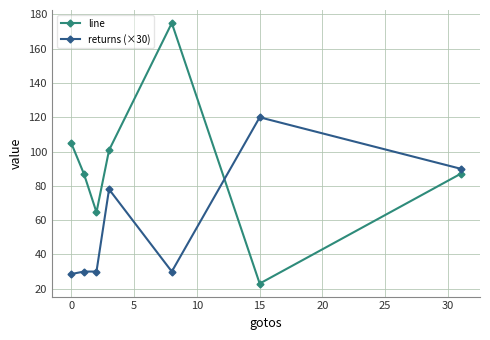

What is the value of the line point at the 4th from the left?

100.8